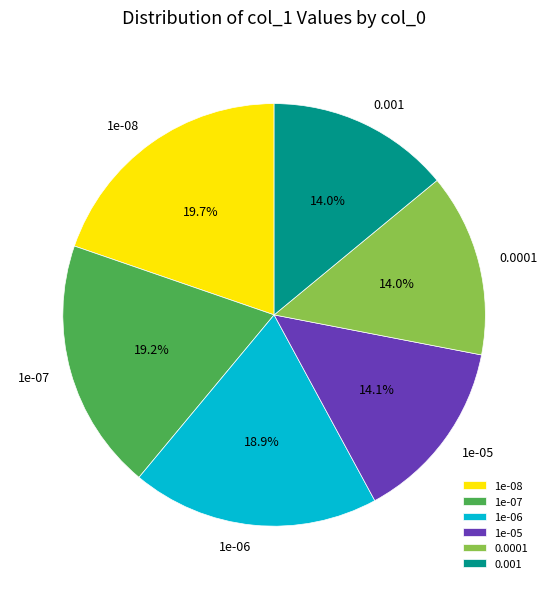

Does any single category account for the majority?

No